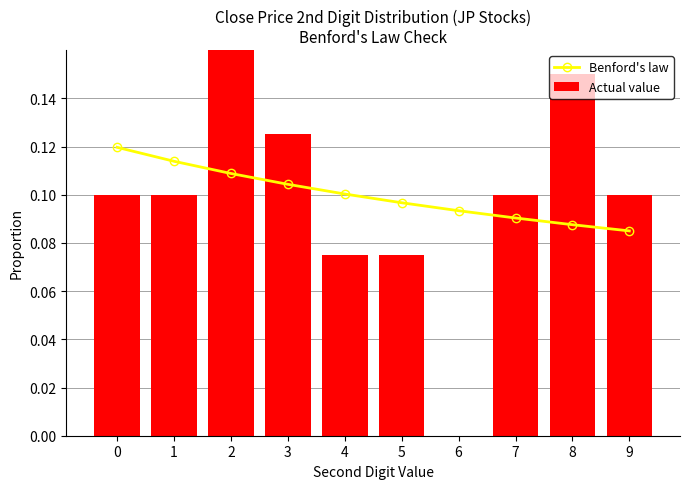

Which series has the largest range (max minus min)?

Actual value